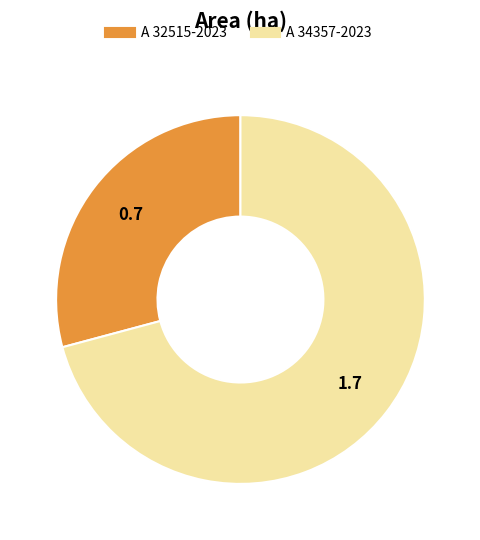

How many slices are in this pie chart?

2